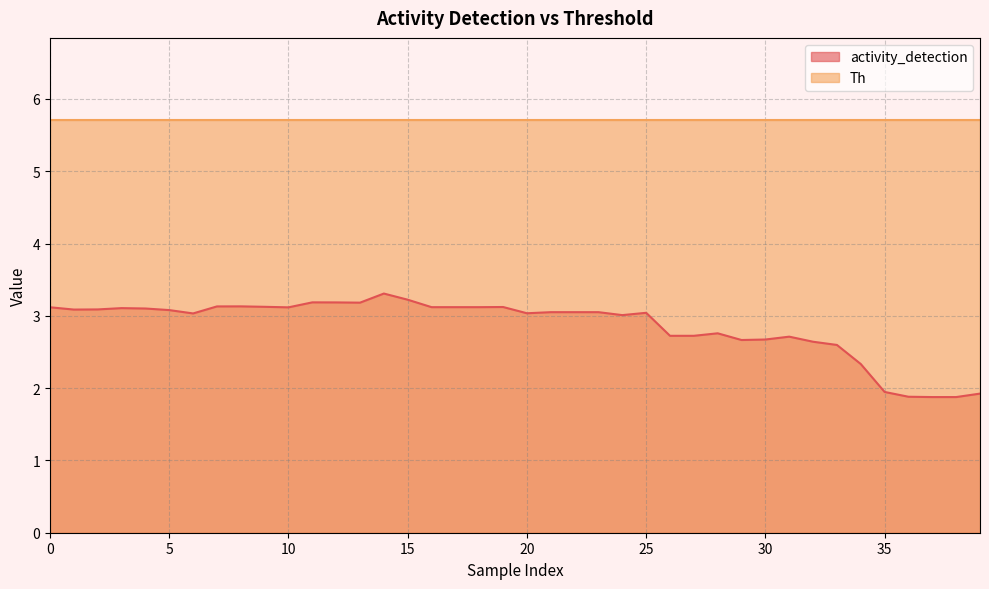

What is the maximum value shown in the chart?

5.7